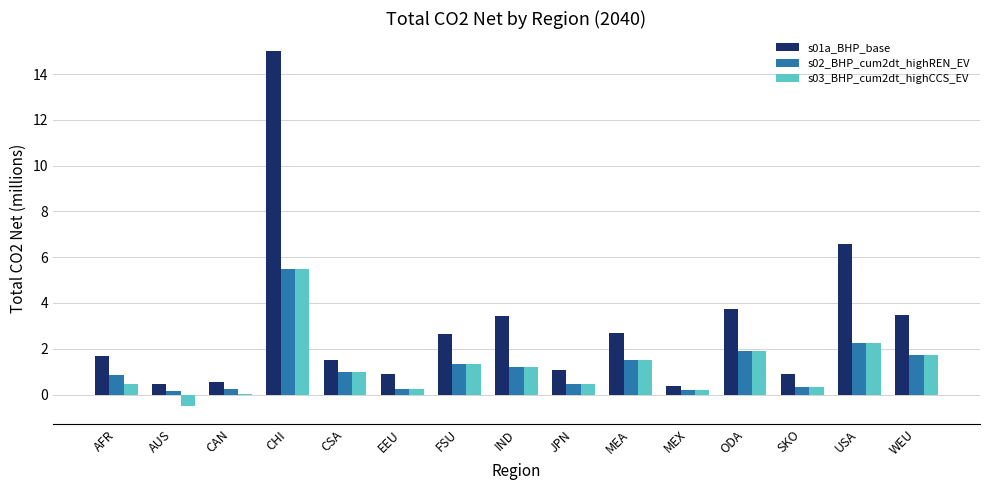

What is the sum of all s02_BHP_cum2dt_highREN_EV values?

18.9